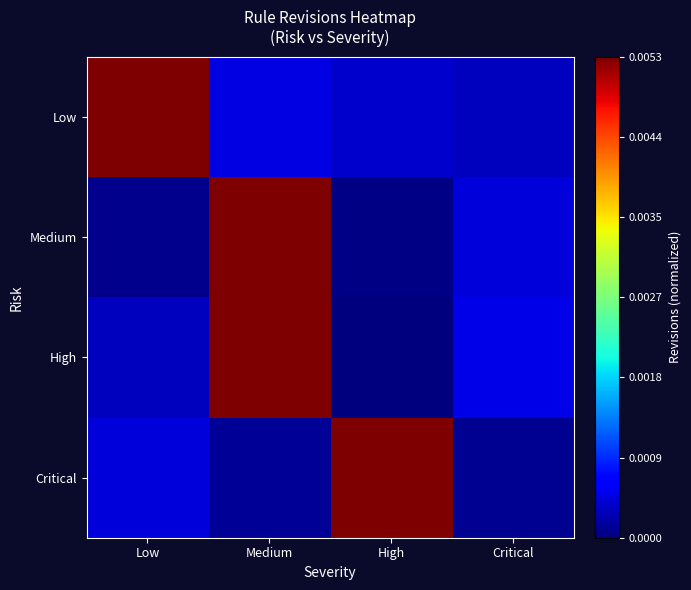

At which category is the sum across all series the highest?

Medium